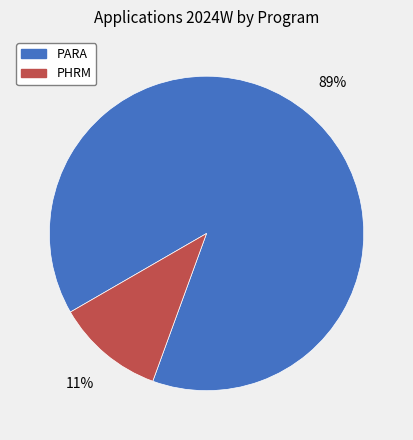

Which slice represents more than half of the pie?

PARA